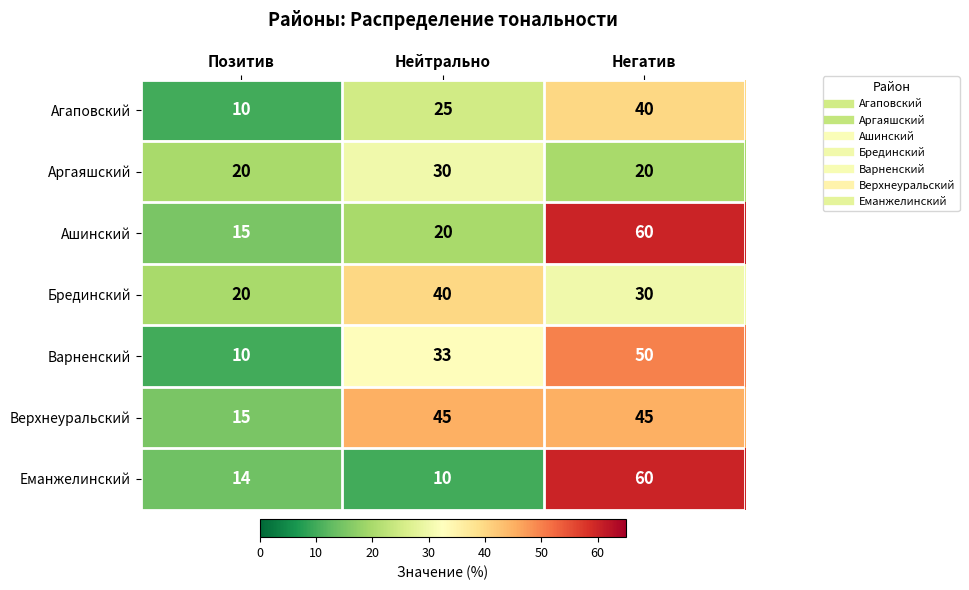

Which category has the lowest value in the Верхнеуральский series?

Позитив